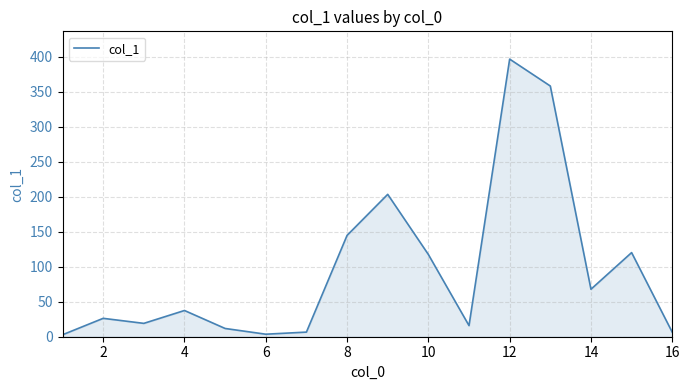

What is the difference between the maximum and minimum values?

394.2